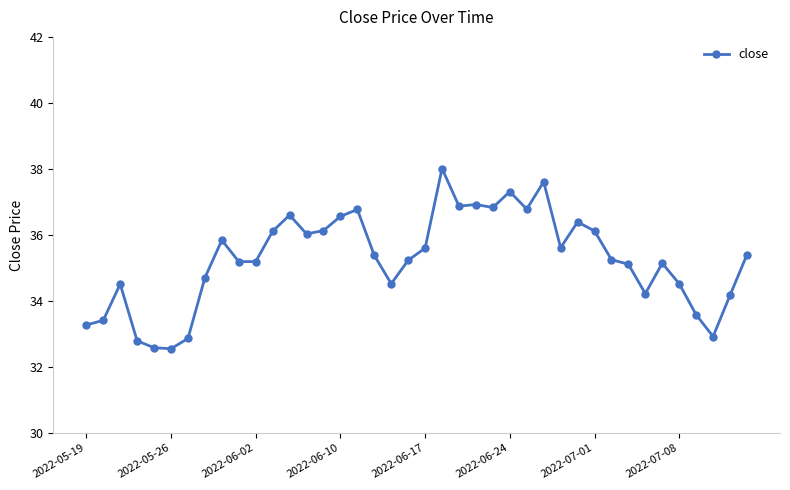

What is the value of the 5th point from the left?

32.6